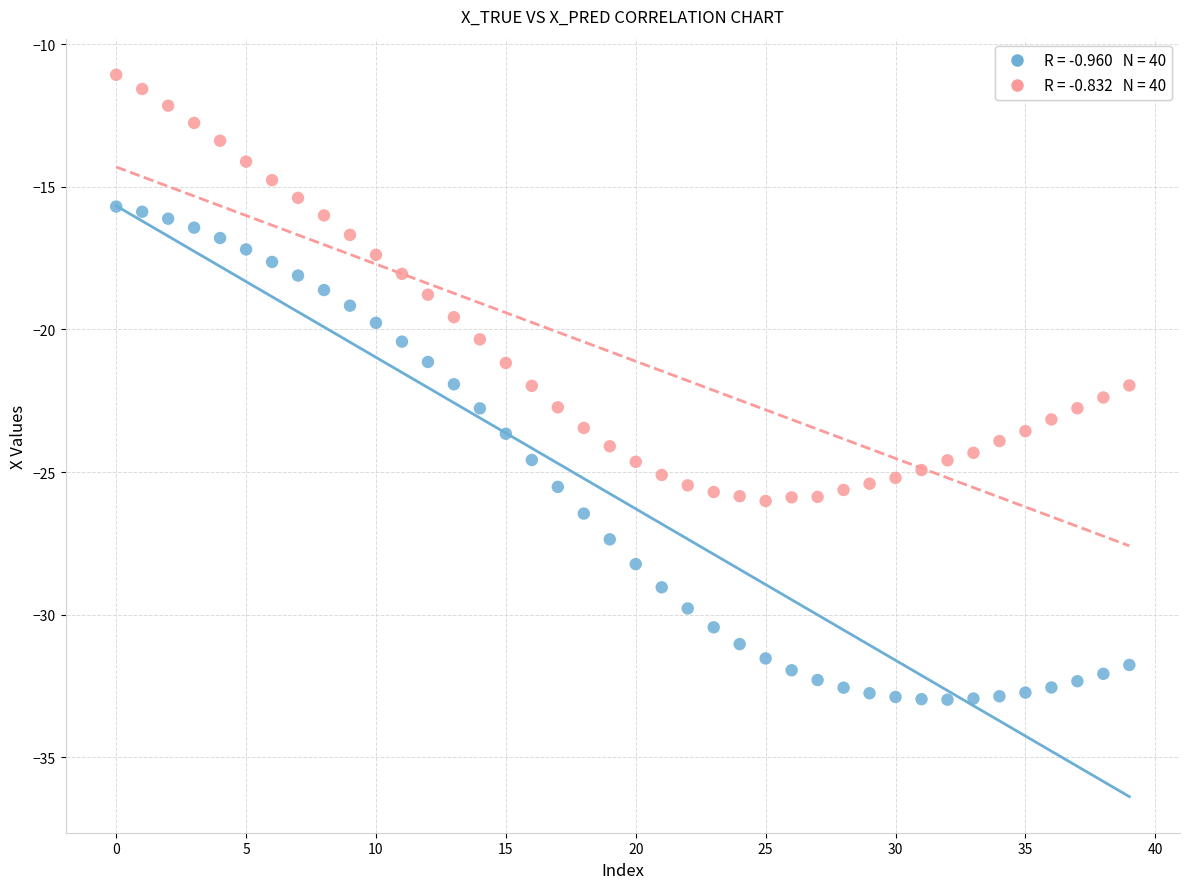

How many data points are displayed?

80